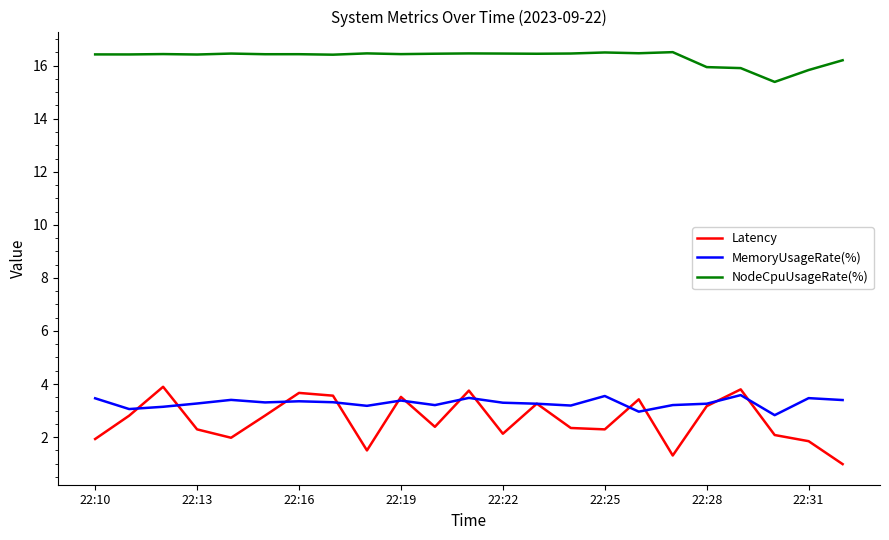

True or false: Latency and NodeCpuUsageRate(%) cross at least once.

False